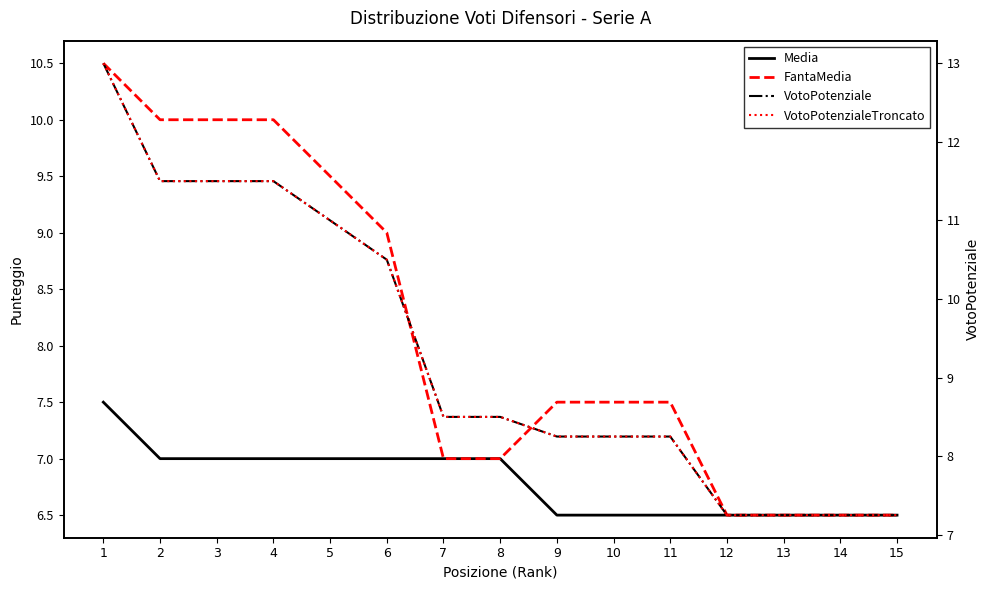

How many lines are shown in the chart?

4